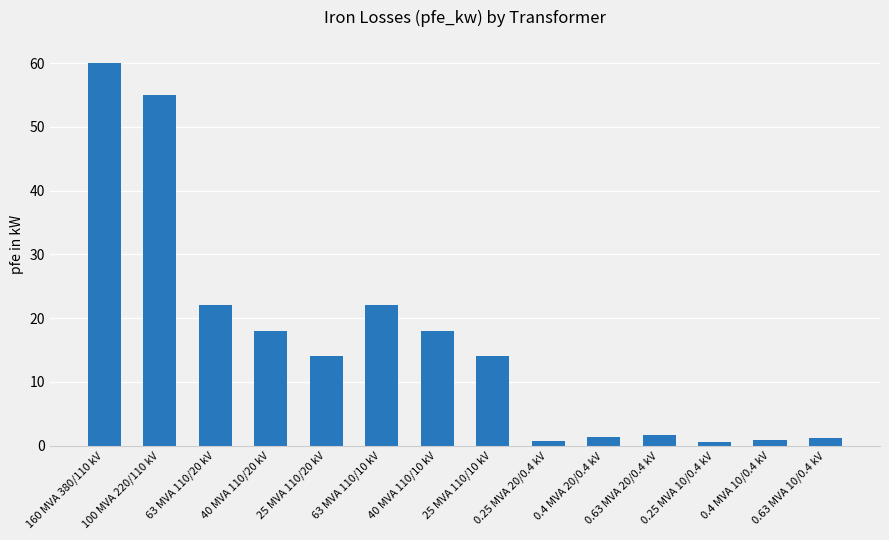

What is the change in value from 40 MVA 110/10 kV to 0.25 MVA 20/0.4 kV?

-17.2